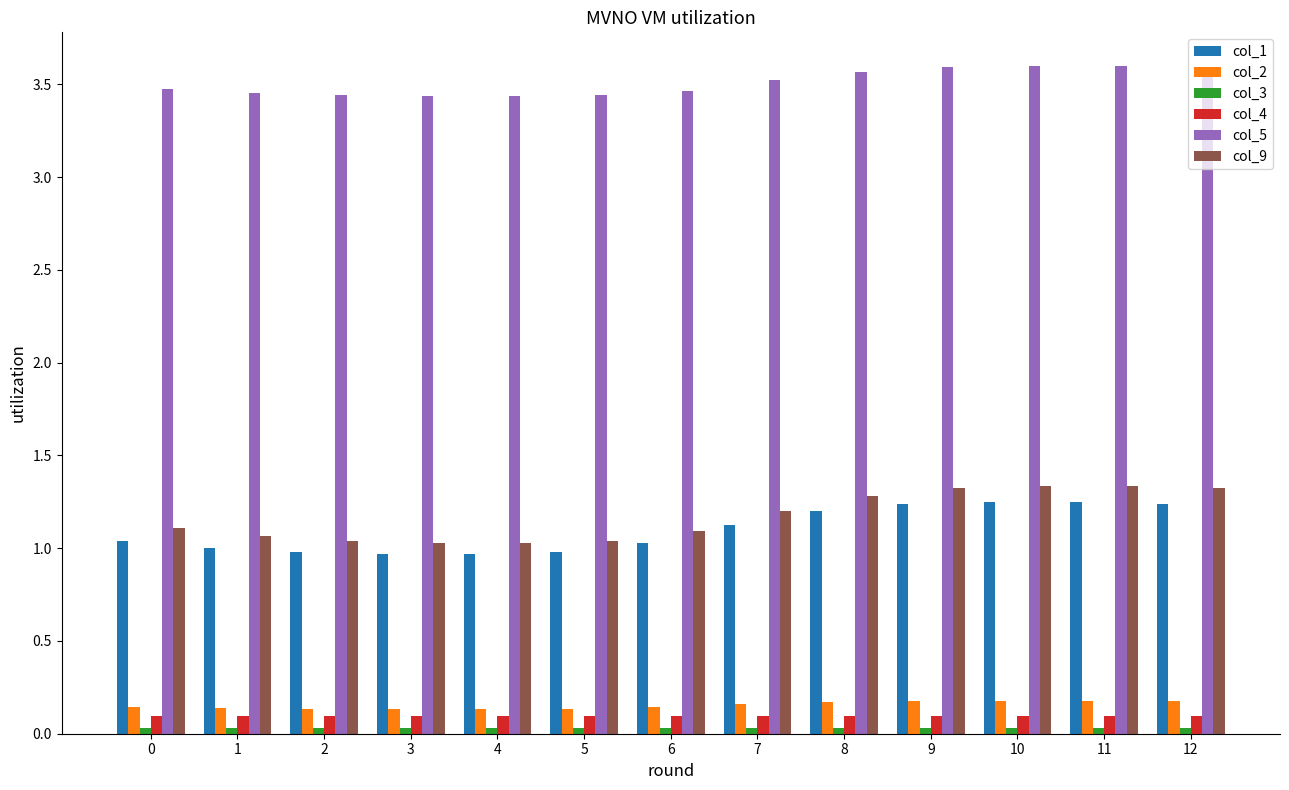

What is the sum of the col_2 values at 0 and 9?

0.3